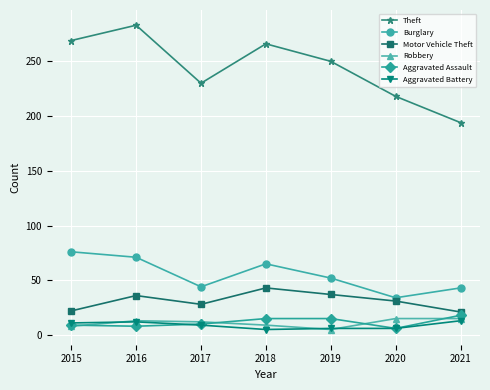

How many categories are shown in the chart?

7